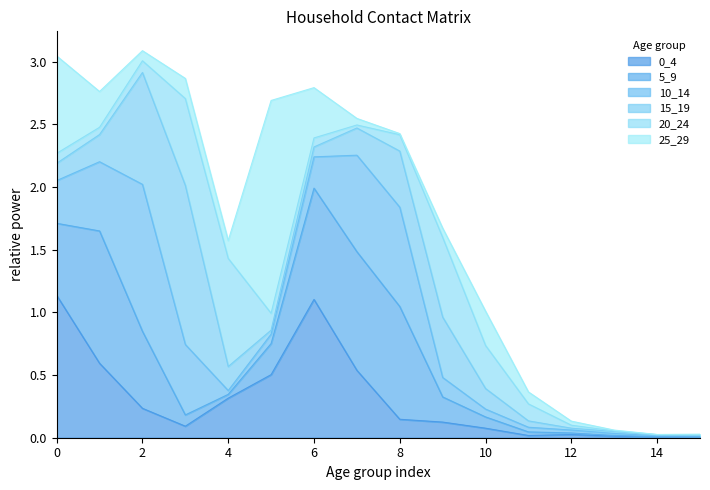

Reading right to left, transcribe all the data shown in this chart.

0_4: 15=0.0	14=0.0	13=0.0	12=0.0	11=0.0	10=0.1	9=0.1	8=0.1	7=0.5	6=1.1	5=0.5	4=0.3	3=0.1	2=0.2	1=0.6	0=1.1
5_9: 15=0.0	14=0.0	13=0.0	12=0.0	11=0.0	10=0.1	9=0.2	8=0.9	7=0.9	6=0.9	5=0.2	4=0.0	3=0.1	2=0.6	1=1.1	0=0.6
10_14: 15=0.0	14=0.0	13=0.0	12=0.0	11=0.0	10=0.1	9=0.2	8=0.8	7=0.8	6=0.2	5=0.1	4=0.0	3=0.6	2=1.2	1=0.6	0=0.3
15_19: 15=0.0	14=0.0	13=0.0	12=0.0	11=0.1	10=0.2	9=0.5	8=0.4	7=0.2	6=0.1	5=0.0	4=0.2	3=1.3	2=0.9	1=0.2	0=0.1
20_24: 15=0.0	14=0.0	13=0.0	12=0.0	11=0.1	10=0.3	9=0.6	8=0.1	7=0.0	6=0.1	5=0.1	4=0.9	3=0.7	2=0.1	1=0.1	0=0.1
25_29: 15=0.0	14=0.0	13=0.0	12=0.0	11=0.1	10=0.3	9=0.1	8=0.0	7=0.1	6=0.4	5=1.7	4=0.1	3=0.2	2=0.1	1=0.3	0=0.8